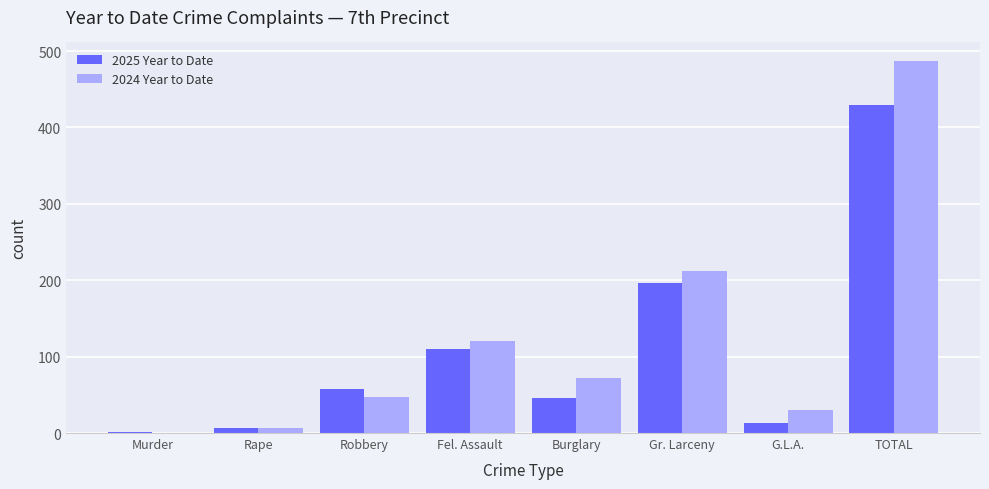

Read the 2024 Year to Date value at Fel. Assault, to the nearest 50.

100